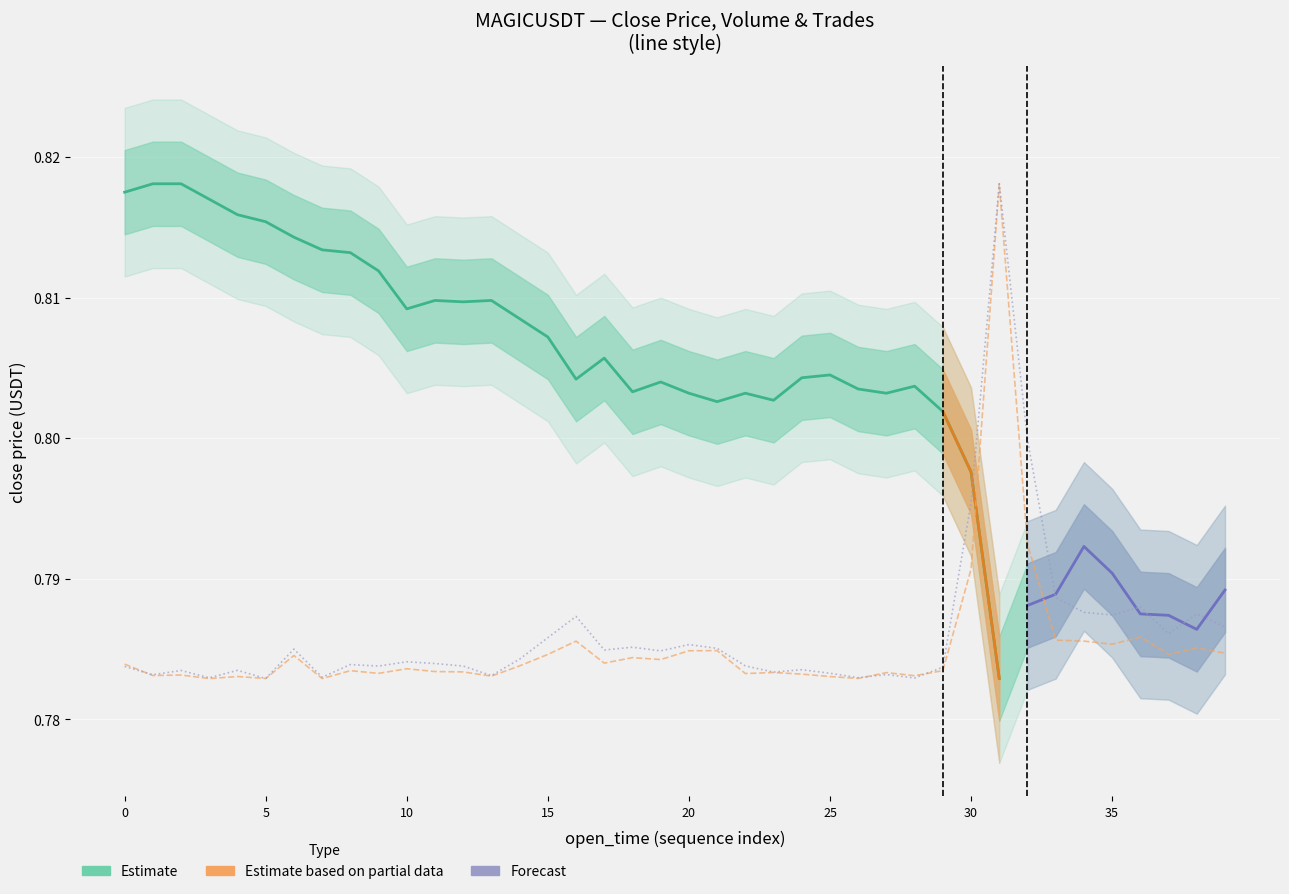

How many times do volume and number_of_trades cross each other?

5